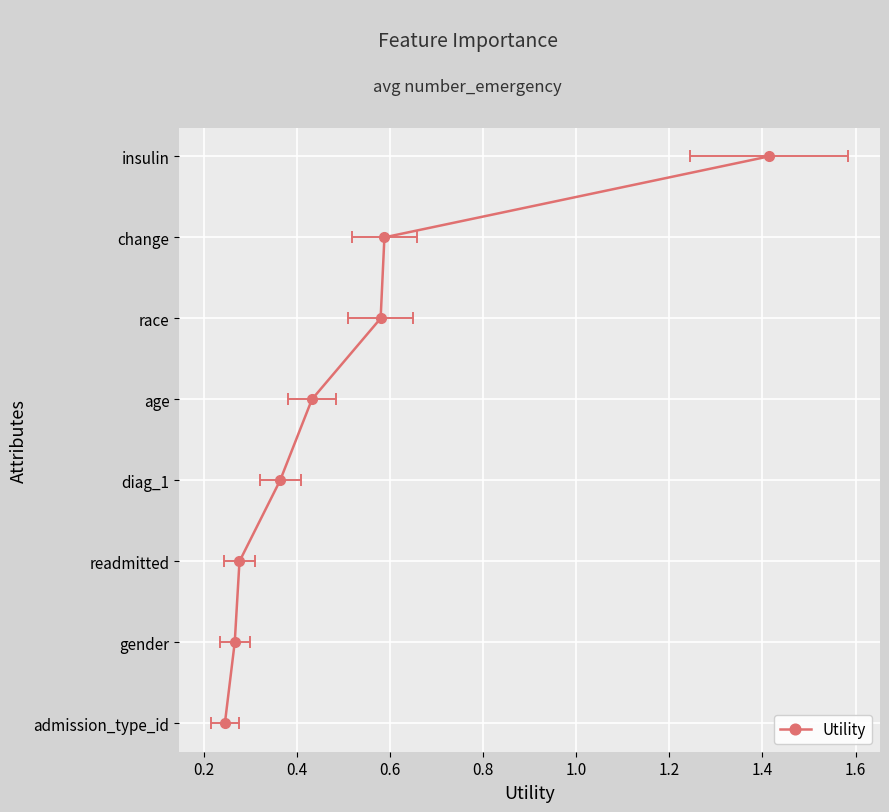

Is this an area chart (filled region under the line)?

No